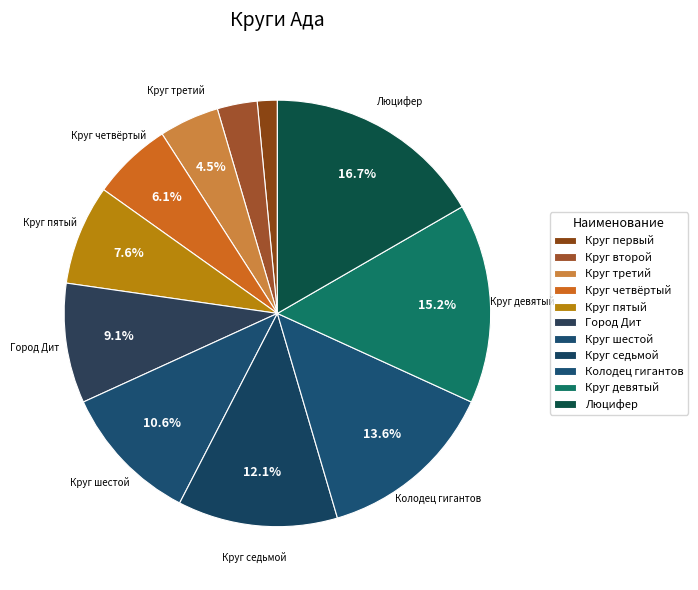

What is the largest slice in the pie chart?

Люцифер